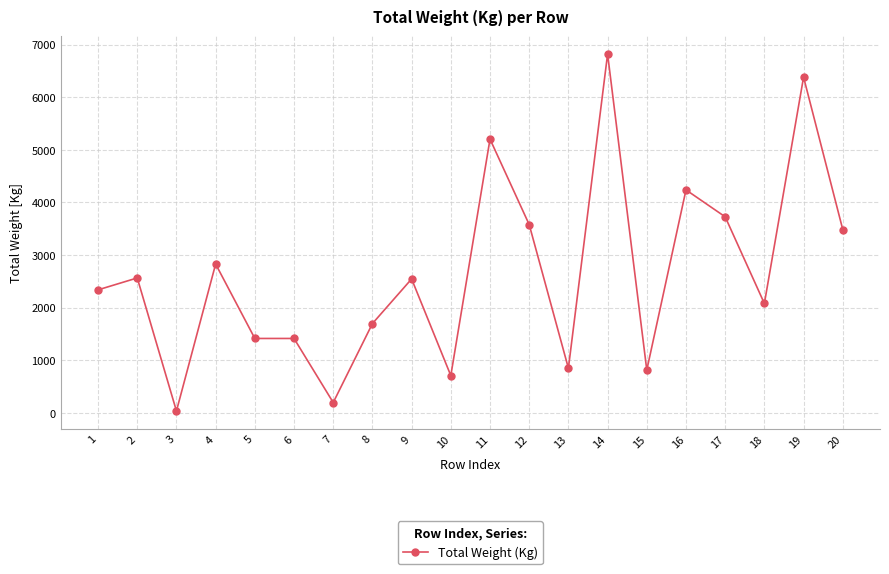

At which category does the data reach its first local peak?

2